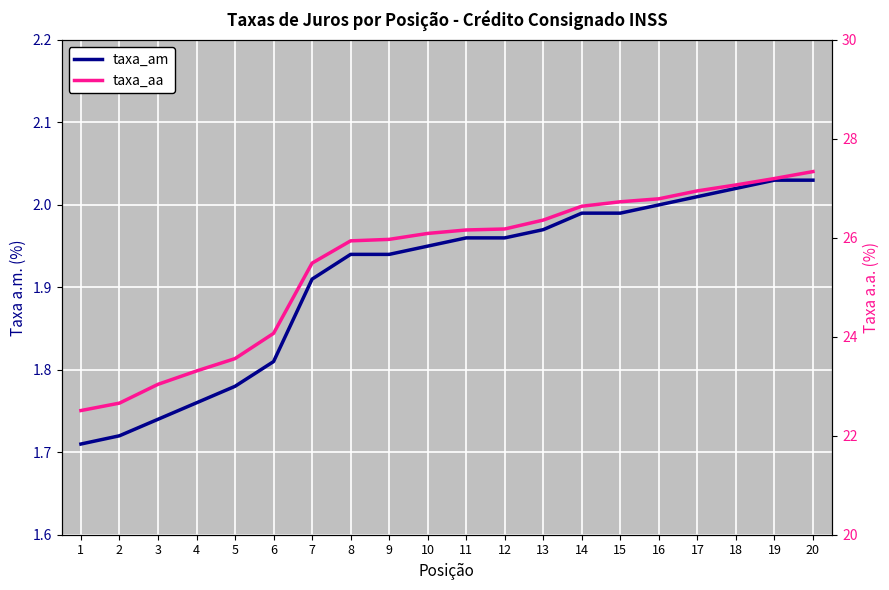

What is the difference between the maximum and minimum values in the taxa_aa series?

4.8